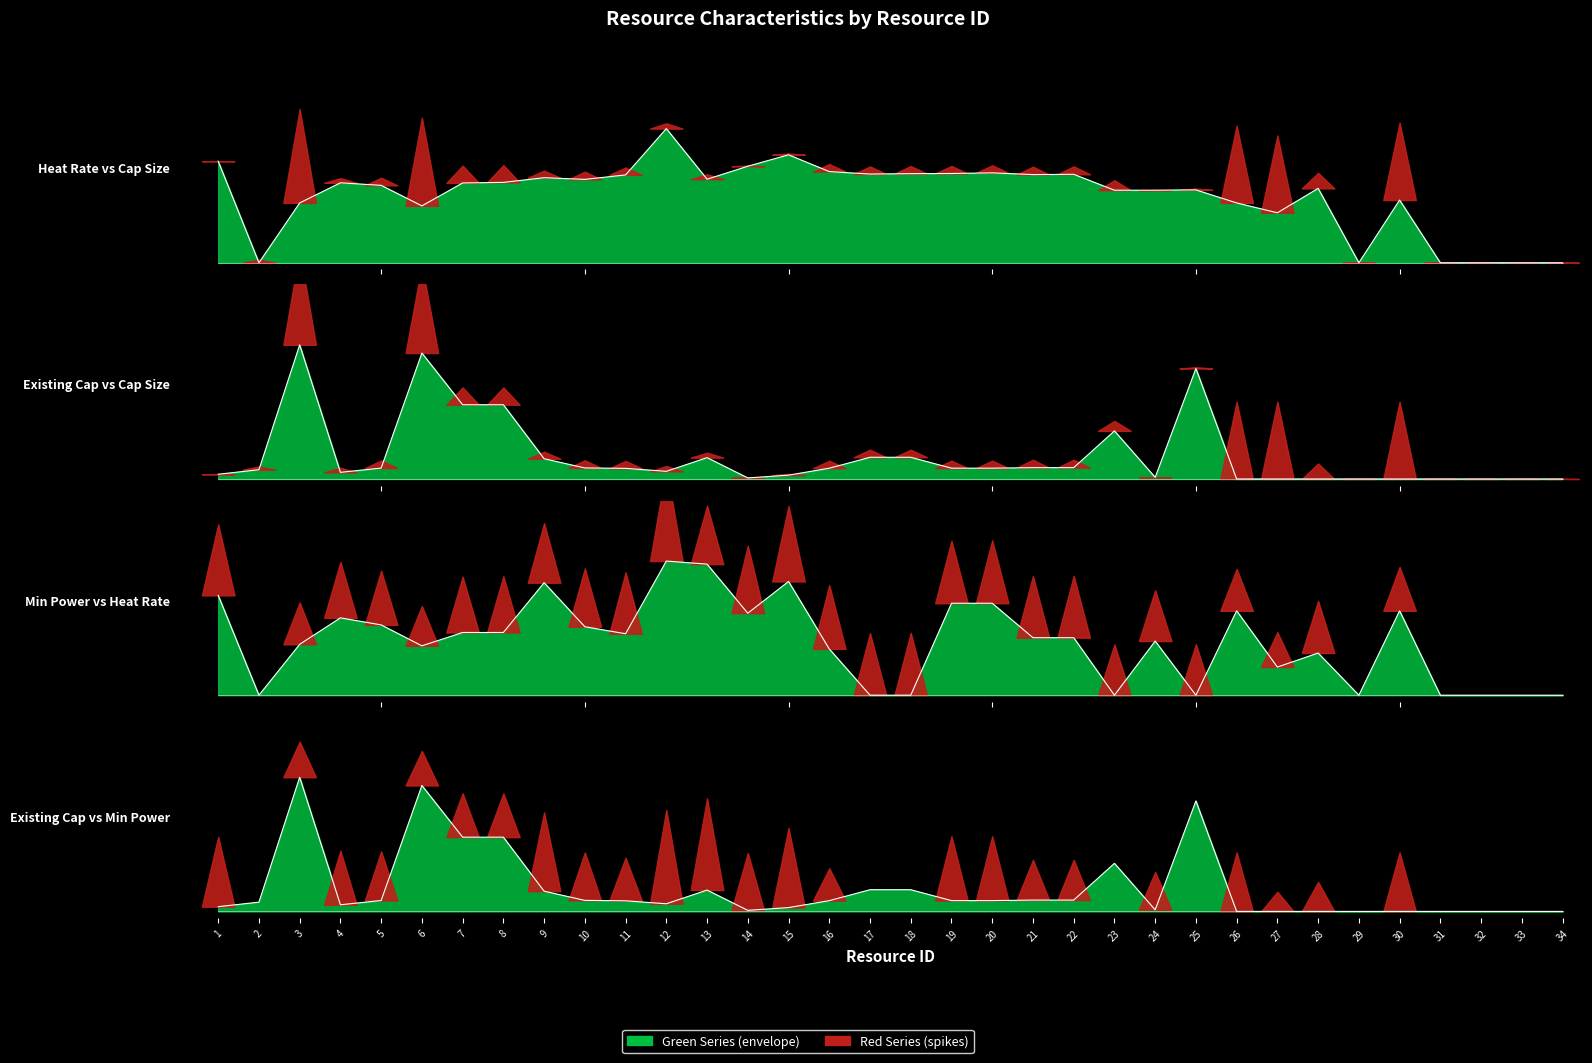

Where is the first local minimum for Min_power?

2